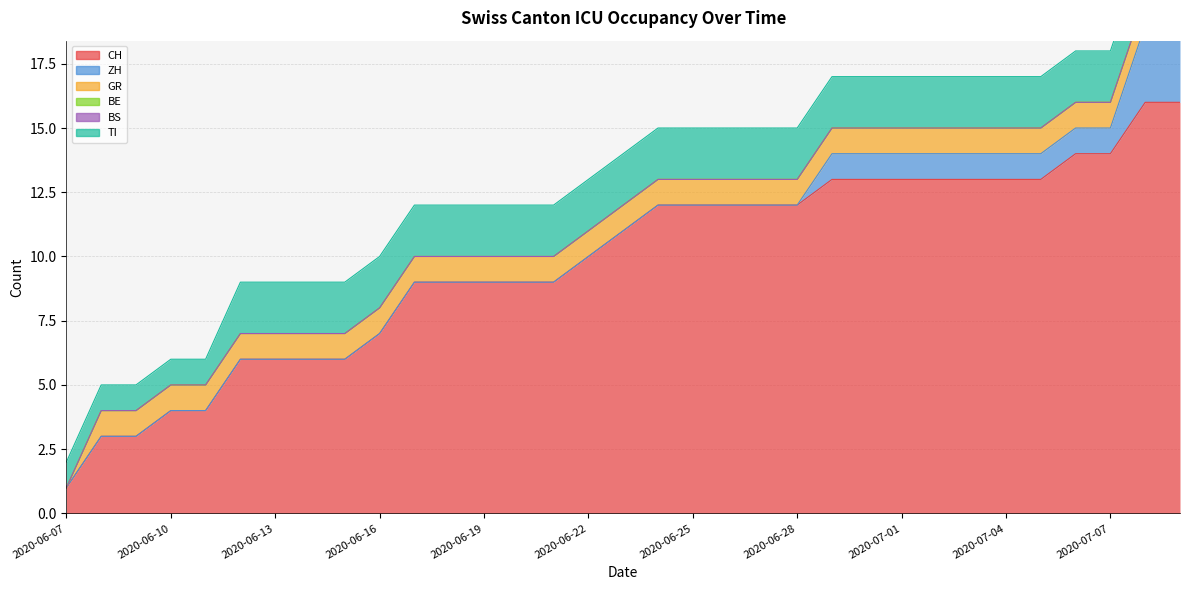

Between 2020-07-04 and 2020-06-13, which is larger?

2020-07-04